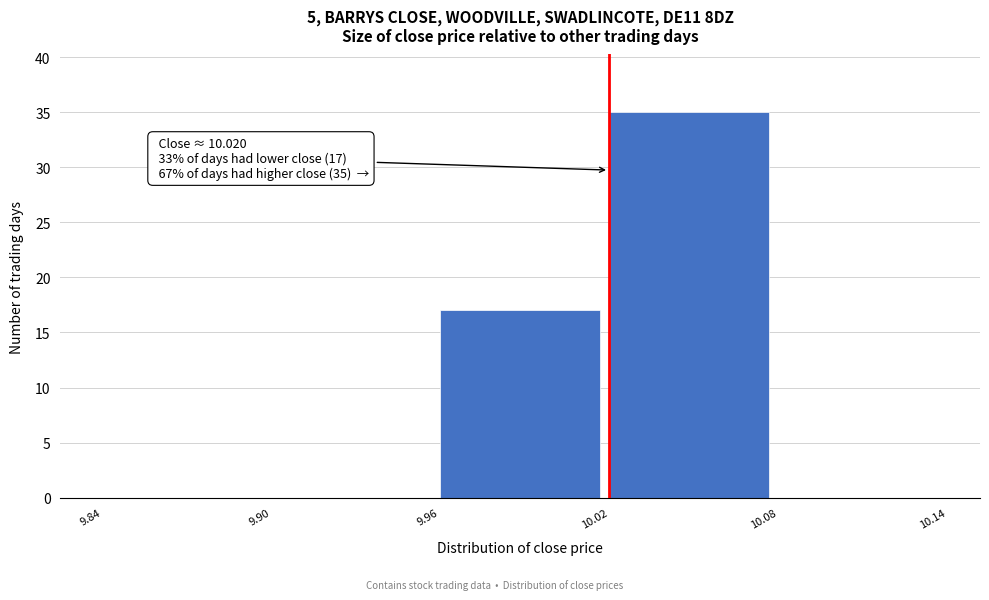

Which range on the x-axis has the tallest bar?

10.02 to 10.08